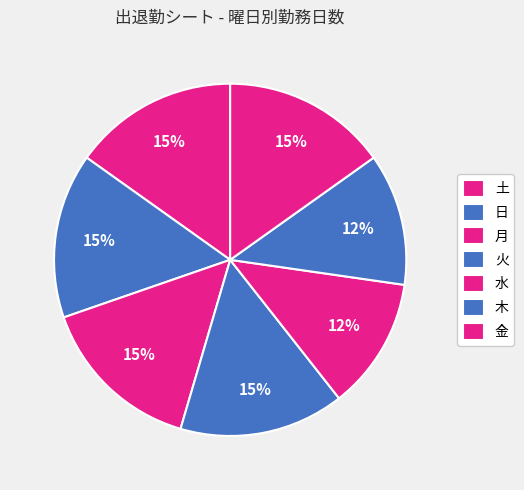

True or false: 月 accounts for 12% of the total.

True